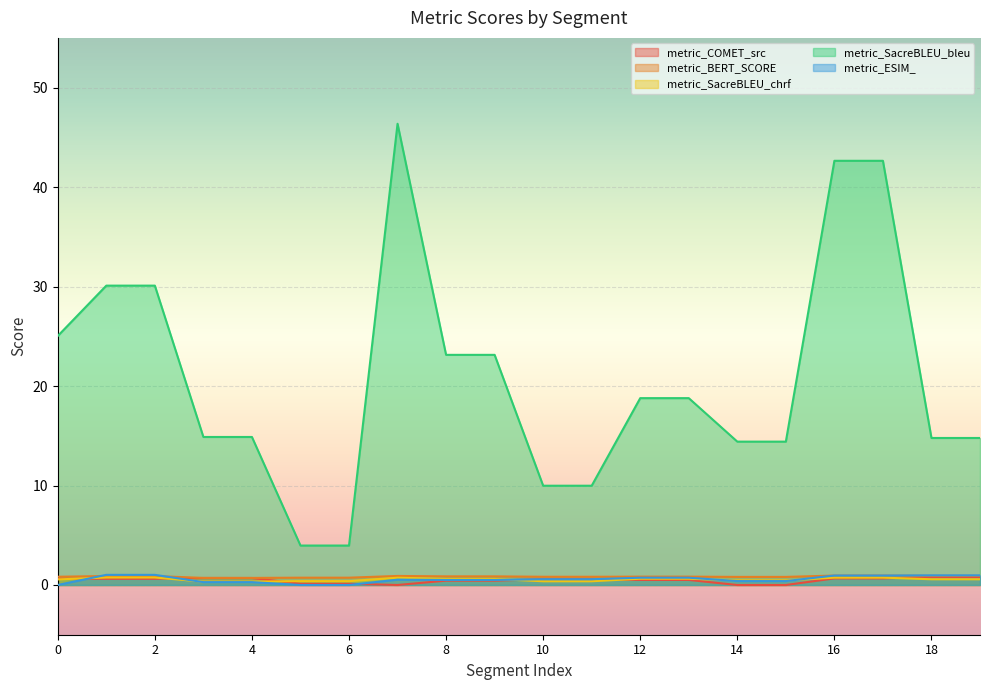

Which series has the largest total across all categories?

metric_SacreBLEU_bleu